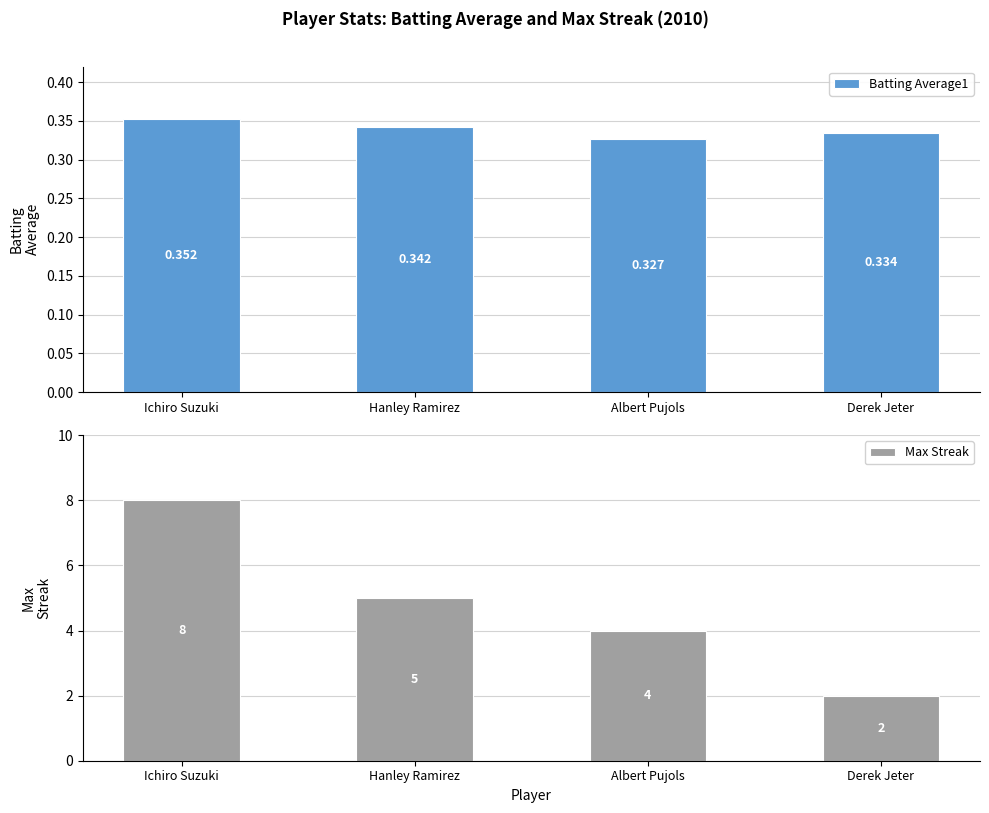

What position from the left is Hanley Ramirez?

2